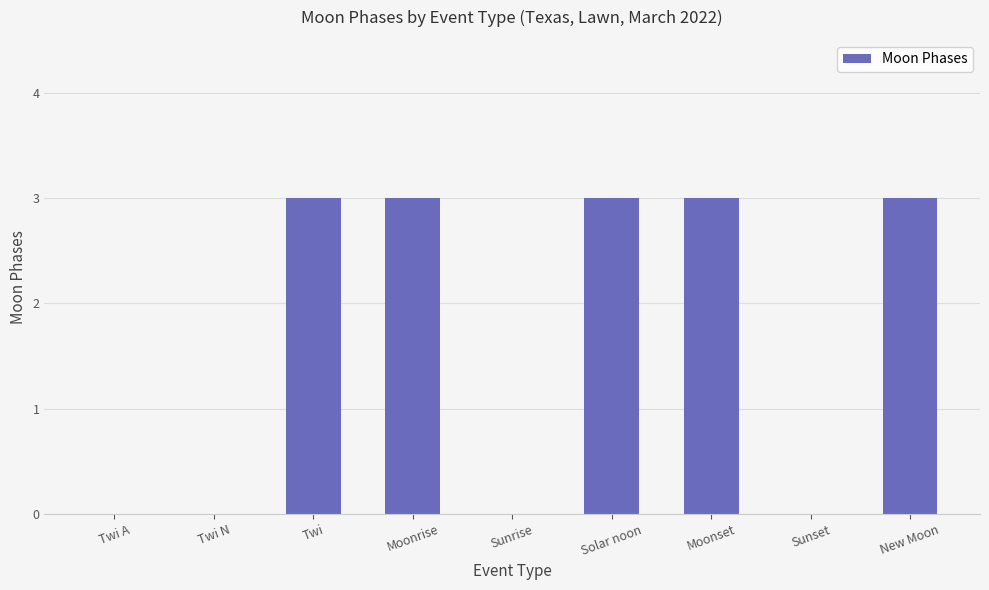

Is it true that the value at Twi is 5?

False